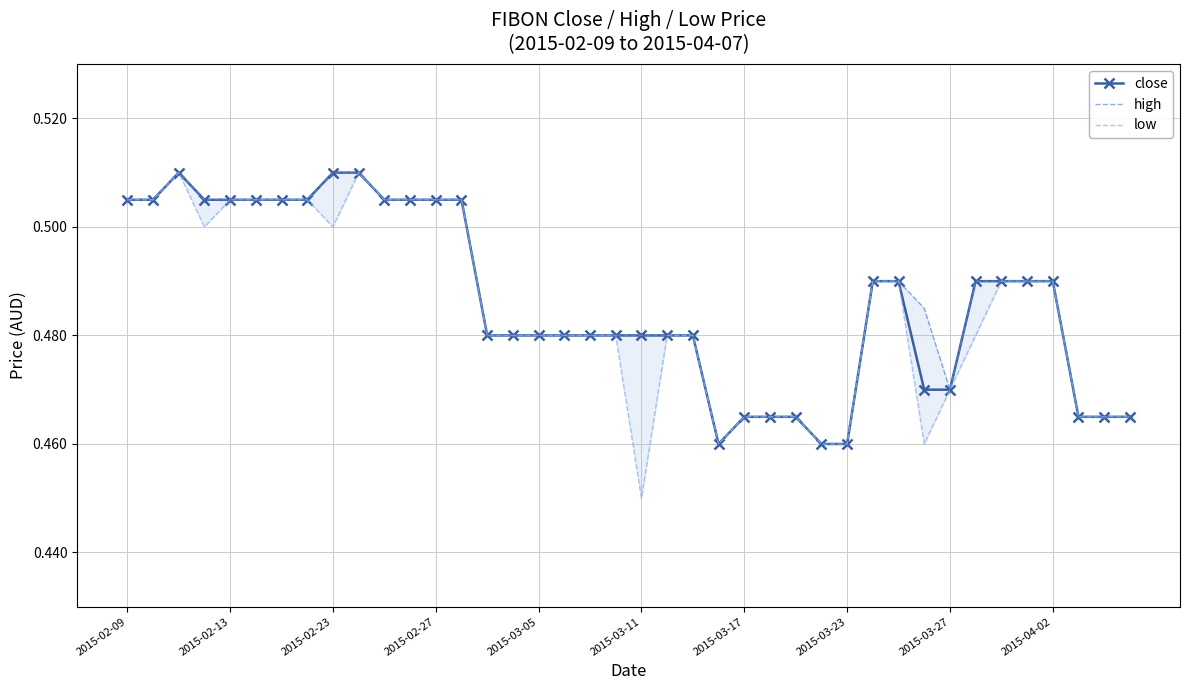

What is the maximum value for high?

0.5